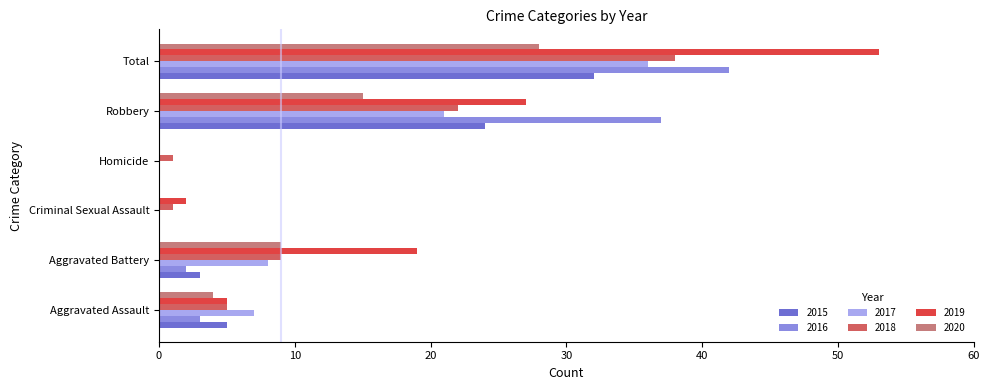

Which category has the highest value across all series?

Total